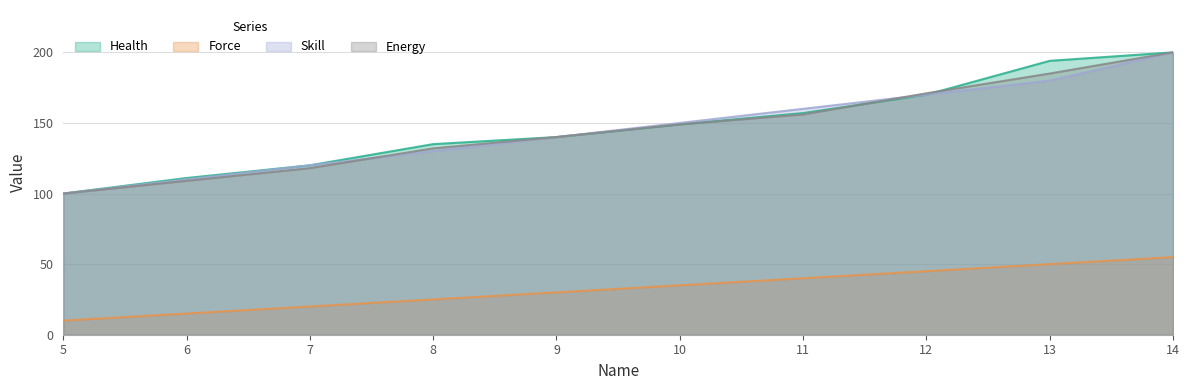

How many times do Health and Energy cross each other?

2